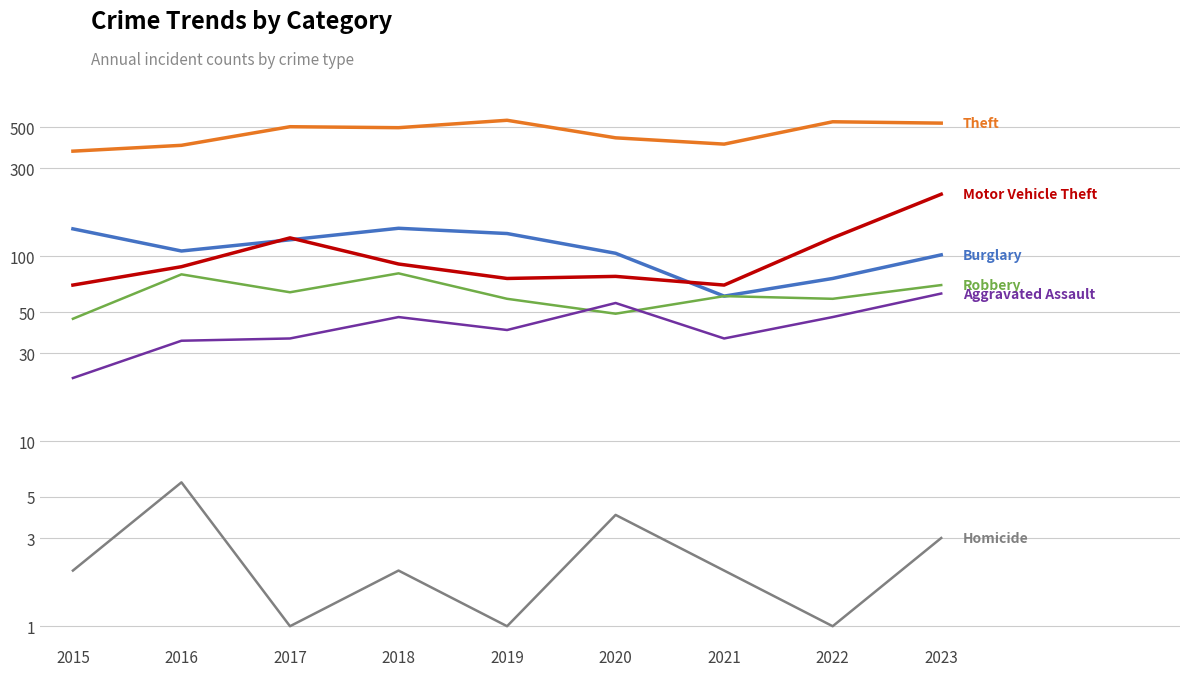

What is the total value across all series at 2021?

635